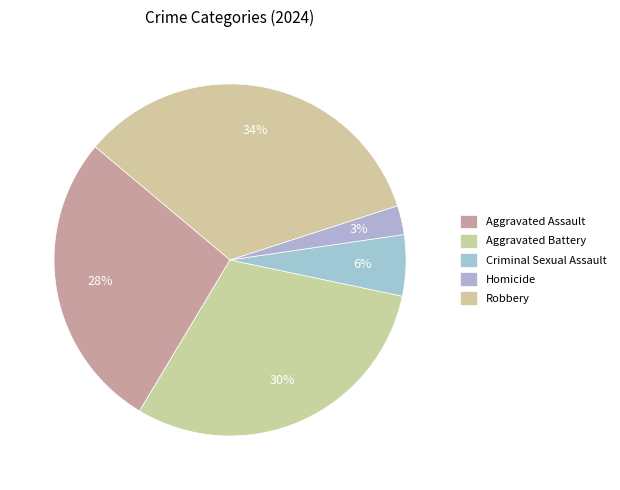

Is it true that Homicide is 12% of the pie?

False